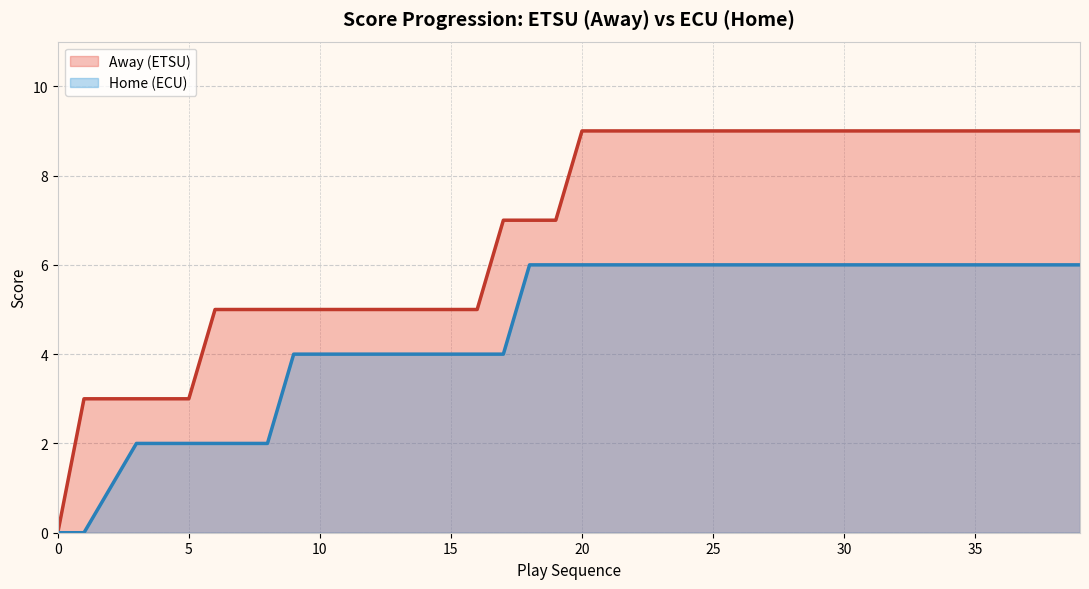

Reading left to right, list all the values displayed in this chart.

Away (ETSU): 0	3	3	3	3	3	5	5	5	5	5	5	5	5	5	5	5	7	7	7	9	9	9	9	9	9	9	9	9	9	9	9	9	9	9	9	9	9	9	9
Home (ECU): 0	0	1	2	2	2	2	2	2	4	4	4	4	4	4	4	4	4	6	6	6	6	6	6	6	6	6	6	6	6	6	6	6	6	6	6	6	6	6	6